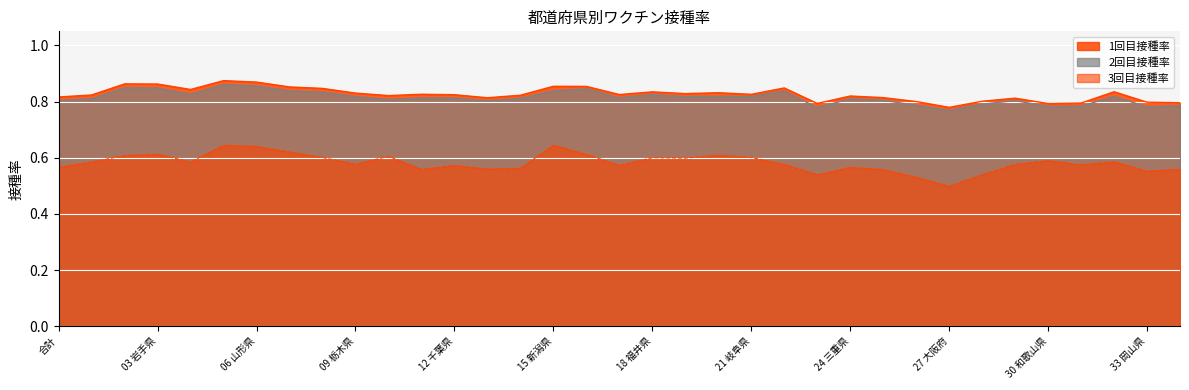

What is the value of the 2回目接種率 point at the 3rd from the left?

0.8